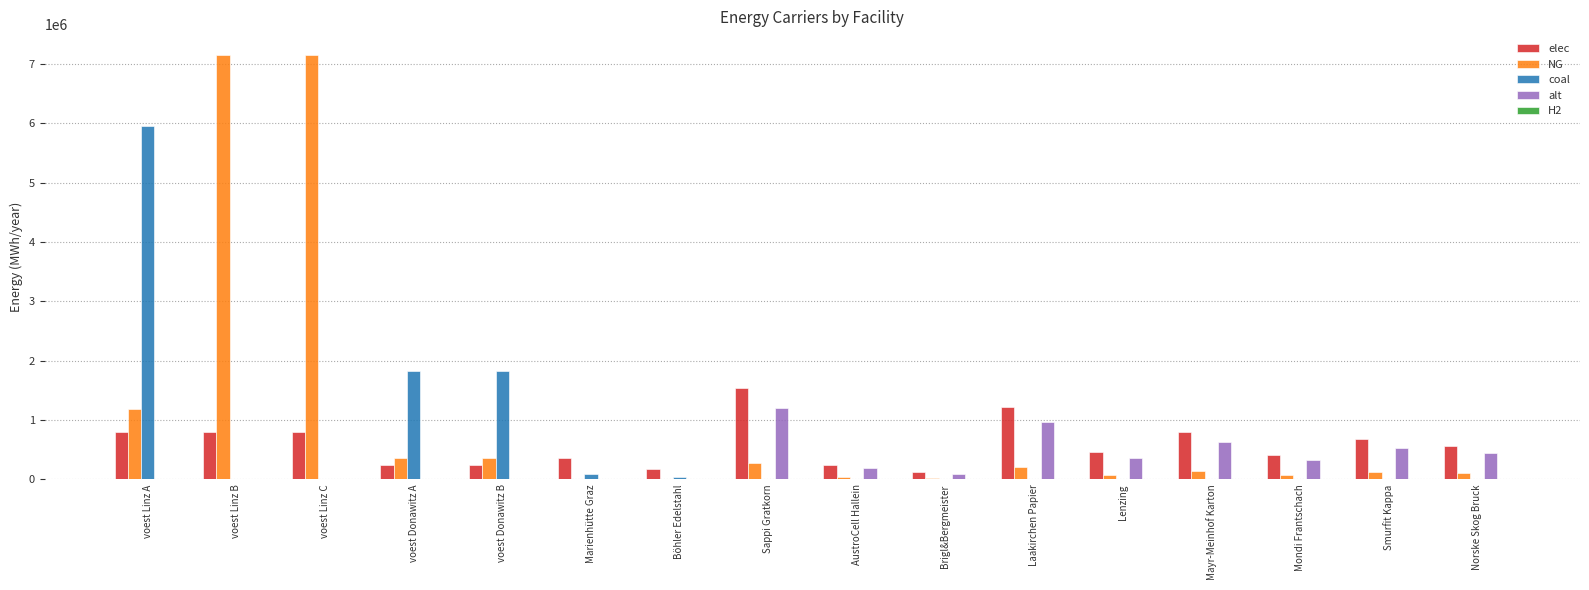

Count the number of data series in this chart.

4